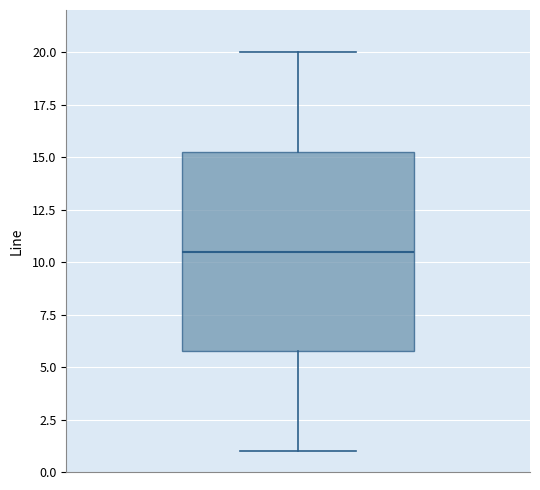

Transcribe this box plot: give where the median line is, the range the box spans, and where the two whiskers end, as read against the y-axis. The values are not printed on the chart, so give them approximately, as read against the axis.

median 10.5, box 6.0 to 15.5, whiskers 1.0 to 20.0